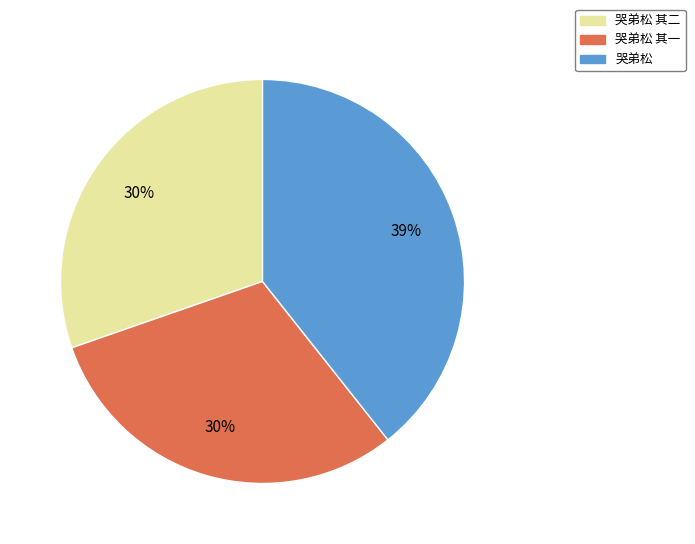

What is the ratio of the value at 哭弟松 其二 to the value at 哭弟松 其一?

1.0